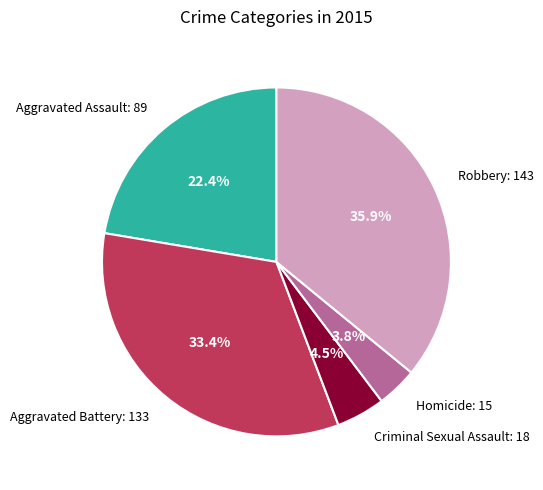

To the nearest percent, what is the difference between the largest and smallest slice percentages?

32%